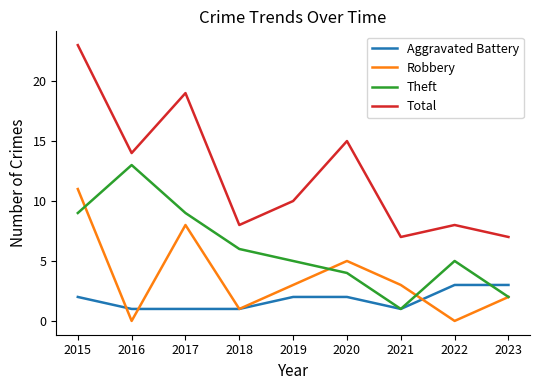

Which category has the highest value across all series?

2015